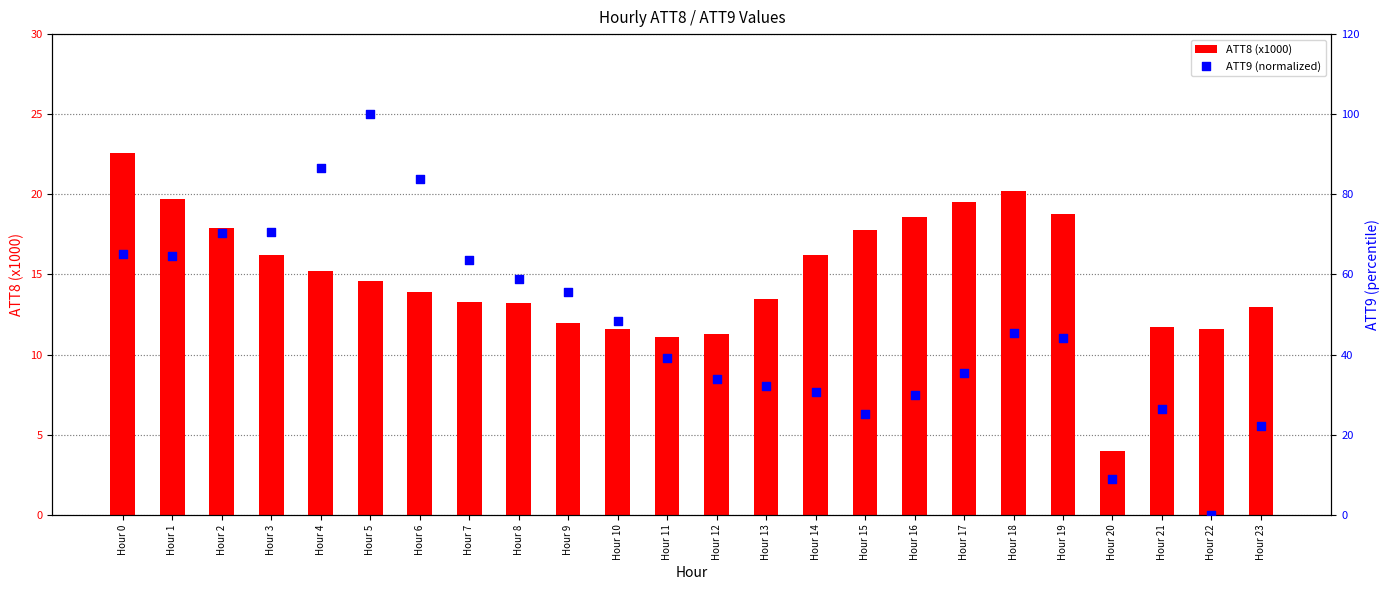

Which series reaches the minimum Y coordinate?

ATT9 (normalized)